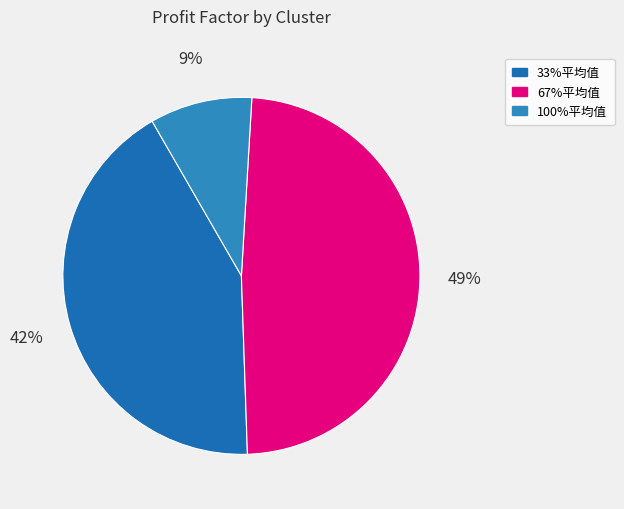

To the nearest percent, what is the average slice percentage?

33%